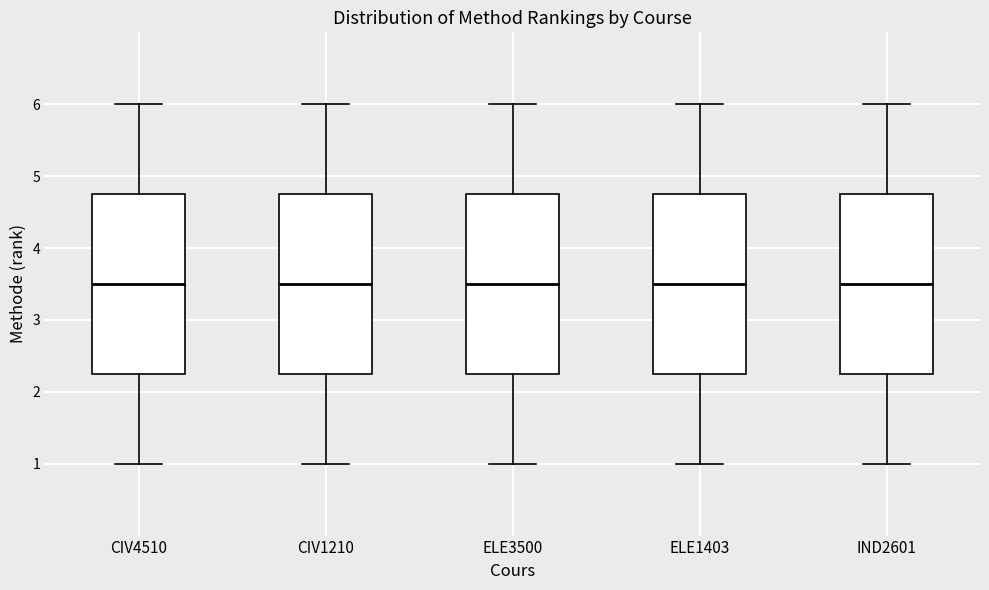

Reading left to right, transcribe this box plot: for each box, give where its median line is, the range the box spans, and where its two whiskers end, as read against the y-axis. The values are not printed on the chart, so give them approximately, as read against the axis.

CIV4510: median 3.5, box 2.3 to 4.8, whiskers 1.0 to 6.0
CIV1210: median 3.5, box 2.3 to 4.8, whiskers 1.0 to 6.0
ELE3500: median 3.5, box 2.3 to 4.8, whiskers 1.0 to 6.0
ELE1403: median 3.5, box 2.3 to 4.8, whiskers 1.0 to 6.0
IND2601: median 3.5, box 2.3 to 4.8, whiskers 1.0 to 6.0